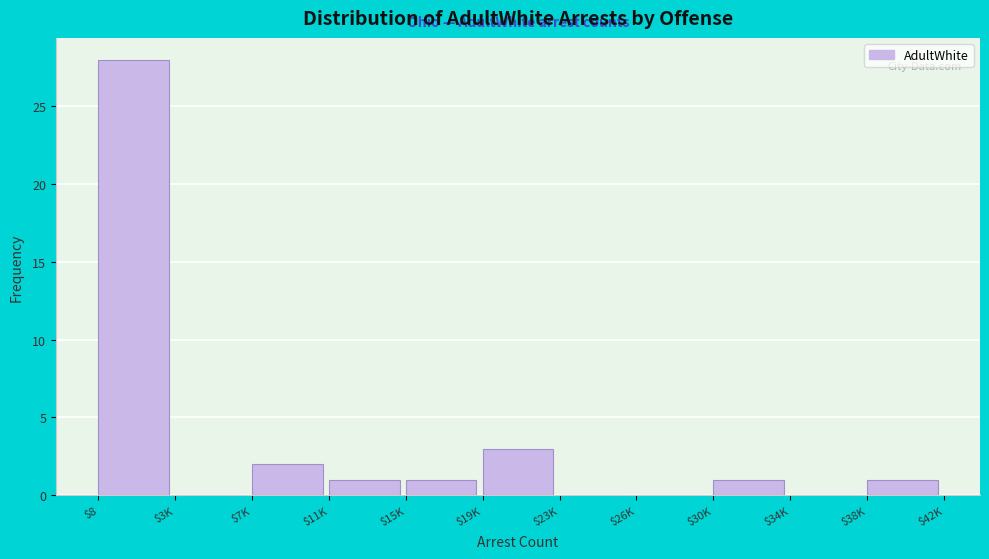

Which label corresponds to the largest value in the chart?

$8